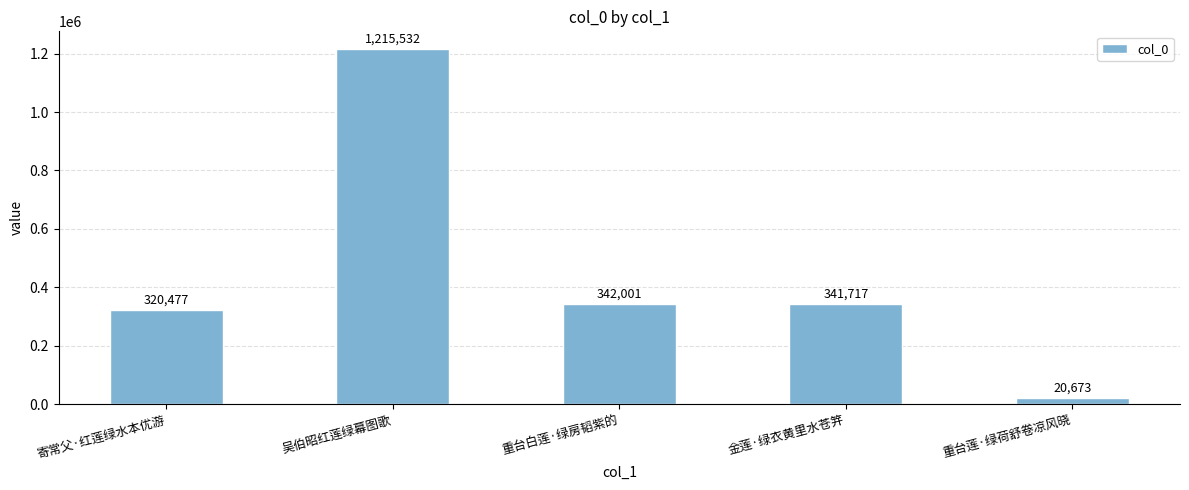

At which category does the chart reach its minimum across all series?

重台莲·绿荷舒卷凉风晓